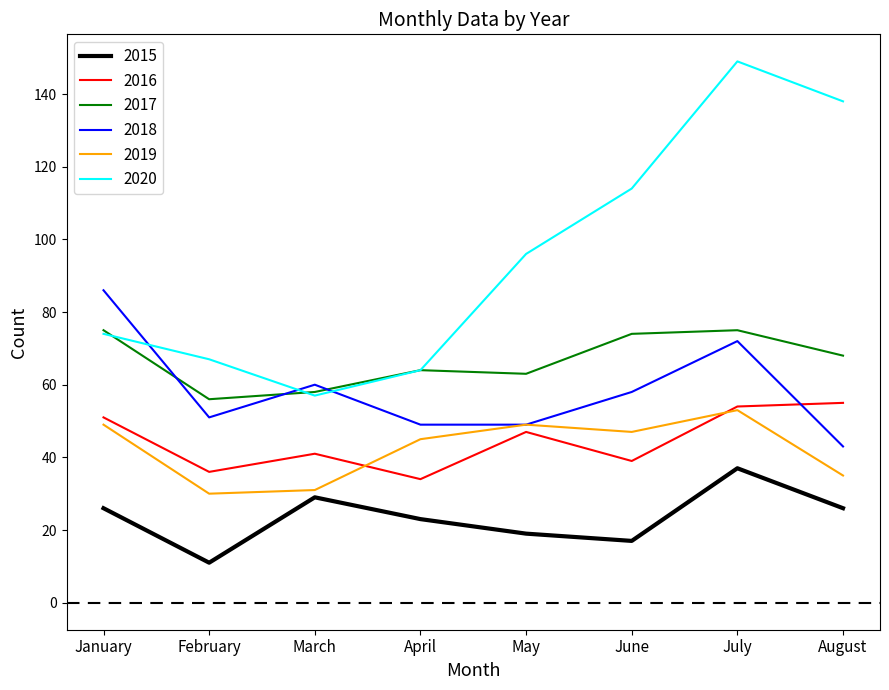

True or false: 2016 and 2020 intersect in this chart.

False